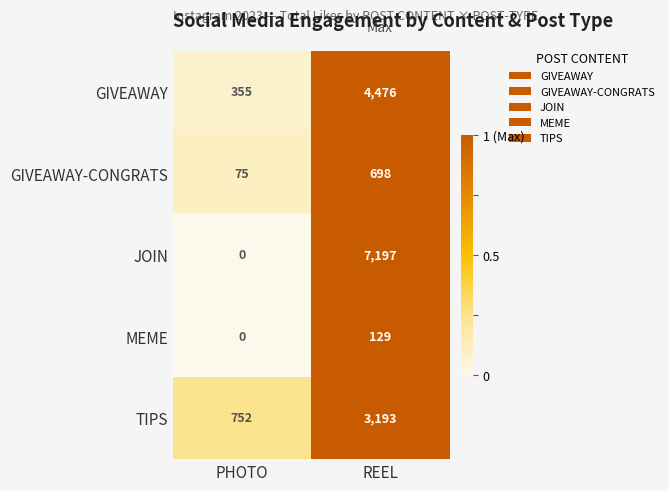

At how many categories does at least one series exceed 0?

2